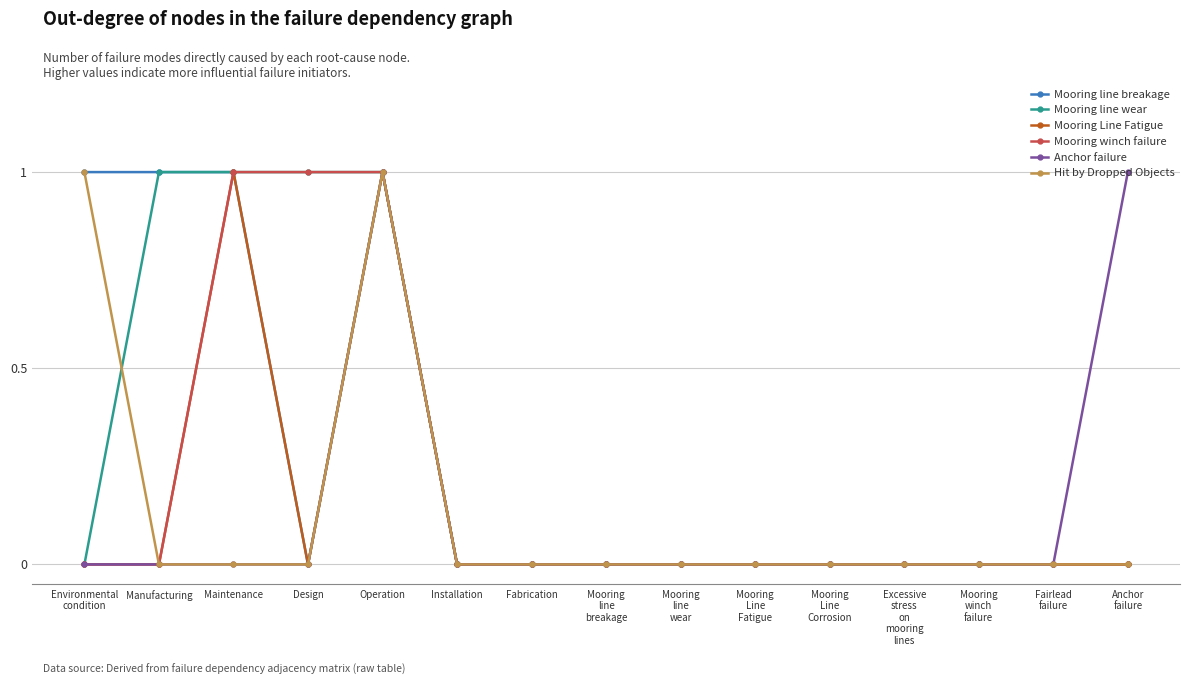

Reading left to right, what are all the values shown in this chart?

Mooring line breakage: Environmental
condition=1	Manufacturing=1	Maintenance=1	Design=0	Operation=1	Installation=0	Fabrication=0	Mooring
line
breakage=0	Mooring
line
wear=0	Mooring
Line
Fatigue=0	Mooring
Line
Corrosion=0	Excessive
stress
on
mooring
lines=0	Mooring
winch
failure=0	Fairlead
failure=0	Anchor
failure=0
Mooring line wear: Environmental
condition=0	Manufacturing=1	Maintenance=1	Design=1	Operation=1	Installation=0	Fabrication=0	Mooring
line
breakage=0	Mooring
line
wear=0	Mooring
Line
Fatigue=0	Mooring
Line
Corrosion=0	Excessive
stress
on
mooring
lines=0	Mooring
winch
failure=0	Fairlead
failure=0	Anchor
failure=0
Mooring Line Fatigue: Environmental
condition=0	Manufacturing=0	Maintenance=1	Design=0	Operation=1	Installation=0	Fabrication=0	Mooring
line
breakage=0	Mooring
line
wear=0	Mooring
Line
Fatigue=0	Mooring
Line
Corrosion=0	Excessive
stress
on
mooring
lines=0	Mooring
winch
failure=0	Fairlead
failure=0	Anchor
failure=0
Mooring winch failure: Environmental
condition=0	Manufacturing=0	Maintenance=1	Design=1	Operation=1	Installation=0	Fabrication=0	Mooring
line
breakage=0	Mooring
line
wear=0	Mooring
Line
Fatigue=0	Mooring
Line
Corrosion=0	Excessive
stress
on
mooring
lines=0	Mooring
winch
failure=0	Fairlead
failure=0	Anchor
failure=0
Anchor failure: Environmental
condition=0	Manufacturing=0	Maintenance=0	Design=0	Operation=1	Installation=0	Fabrication=0	Mooring
line
breakage=0	Mooring
line
wear=0	Mooring
Line
Fatigue=0	Mooring
Line
Corrosion=0	Excessive
stress
on
mooring
lines=0	Mooring
winch
failure=0	Fairlead
failure=0	Anchor
failure=1
Hit by Dropped Objects: Environmental
condition=1	Manufacturing=0	Maintenance=0	Design=0	Operation=1	Installation=0	Fabrication=0	Mooring
line
breakage=0	Mooring
line
wear=0	Mooring
Line
Fatigue=0	Mooring
Line
Corrosion=0	Excessive
stress
on
mooring
lines=0	Mooring
winch
failure=0	Fairlead
failure=0	Anchor
failure=0